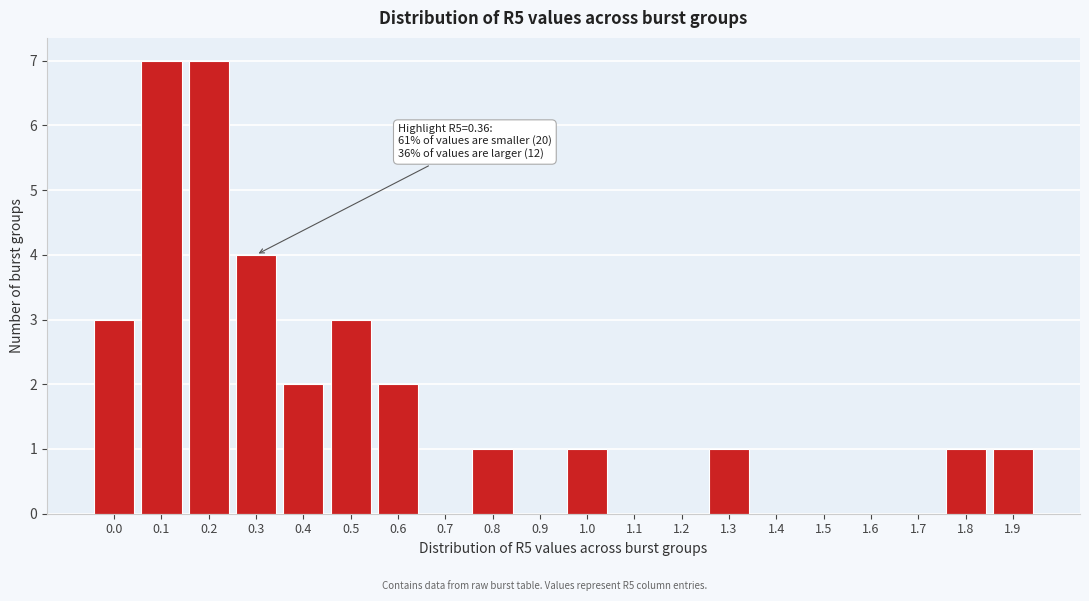

Reading left to right, transcribe all the data shown in this chart.

0.0=3	0.1=7	0.2=7	0.3=4	0.4=2	0.5=3	0.6=2	0.7=0	0.8=1	0.9=0	1.0=1	1.1=0	1.2=0	1.3=1	1.4=0	1.5=0	1.6=0	1.7=0	1.8=1	1.9=1